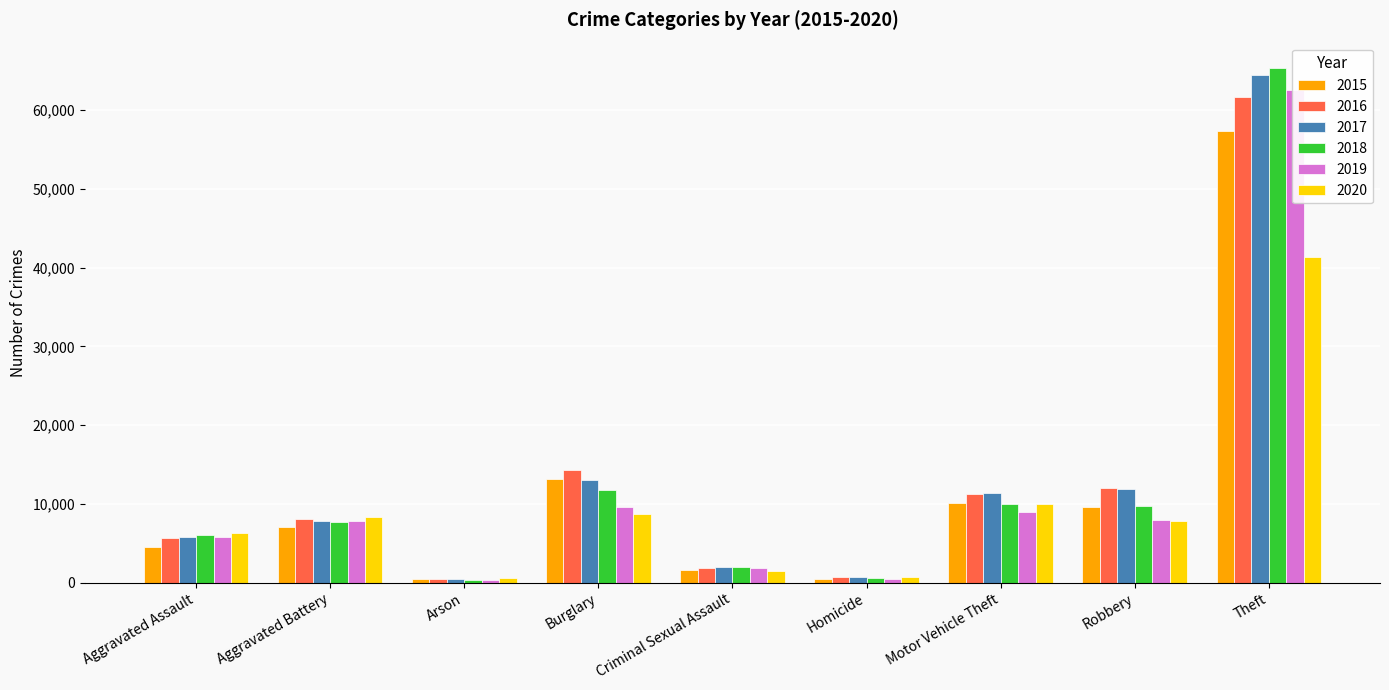

Which has a higher value, Homicide or Criminal Sexual Assault?

Criminal Sexual Assault